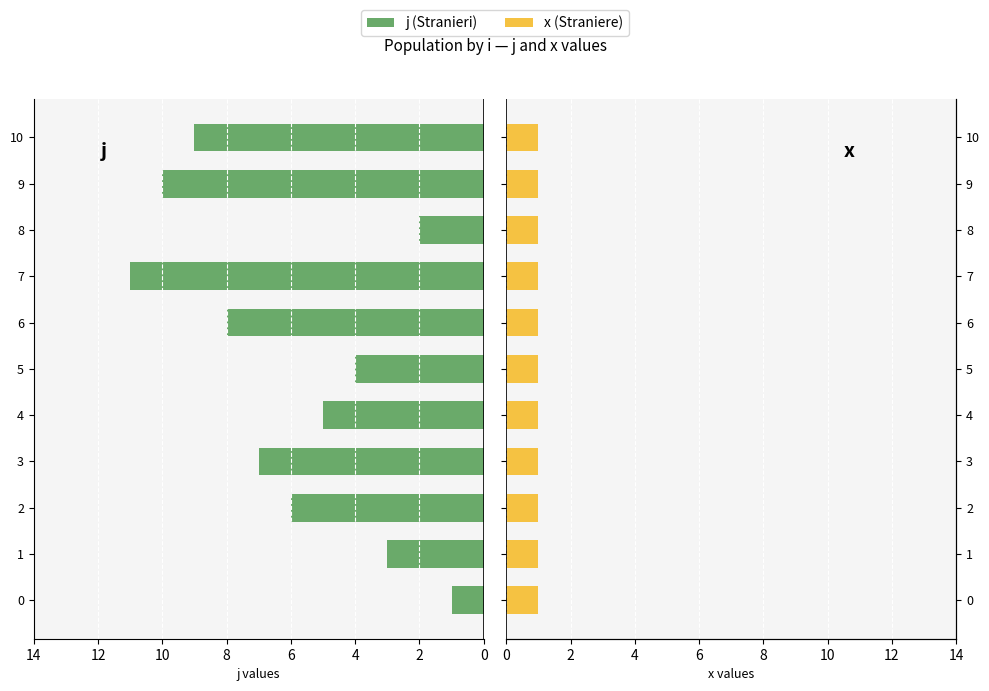

Between 0 and 6, which series saw the biggest shift?

j